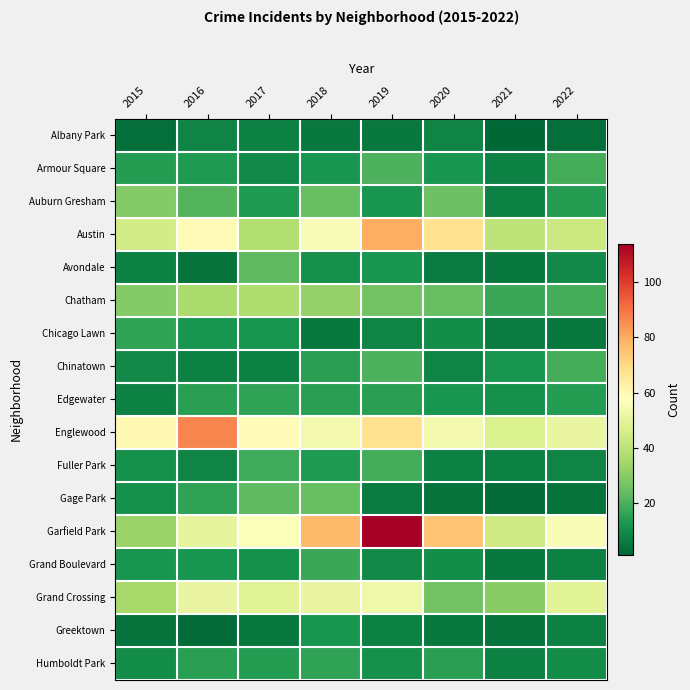

Reading right to left, transcribe all the data shown in this chart.

Albany Park: 2022=3	2021=1	2020=8	2019=5	2018=5	2017=7	2016=8	2015=3
Armour Square: 2022=19	2021=7	2020=12	2019=20	2018=12	2017=9	2016=13	2015=14
Auburn Gresham: 2022=14	2021=7	2020=25	2019=12	2018=24	2017=13	2016=21	2015=29
Austin: 2022=43	2021=40	2020=68	2019=80	2018=56	2017=38	2016=59	2015=45
Avondale: 2022=9	2021=5	2020=6	2019=12	2018=11	2017=23	2016=4	2015=7
Chatham: 2022=19	2021=17	2020=24	2019=26	2018=32	2017=37	2016=36	2015=29
Chicago Lawn: 2022=5	2021=6	2020=10	2019=8	2018=5	2017=12	2016=12	2015=16
Chinatown: 2022=19	2021=12	2020=8	2019=20	2018=15	2017=7	2016=7	2015=9
Edgewater: 2022=14	2021=11	2020=12	2019=15	2018=15	2017=16	2016=15	2015=7
Englewood: 2022=51	2021=47	2020=54	2019=68	2018=54	2017=59	2016=87	2015=60
Fuller Park: 2022=8	2021=7	2020=7	2019=19	2018=13	2017=18	2016=8	2015=11
Gage Park: 2022=4	2021=2	2020=4	2019=6	2018=24	2017=23	2016=16	2015=11
Garfield Park: 2022=56	2021=44	2020=75	2019=114	2018=77	2017=57	2016=50	2015=33
Grand Boulevard: 2022=7	2021=5	2020=10	2019=9	2018=17	2017=11	2016=12	2015=12
Grand Crossing: 2022=49	2021=30	2020=26	2019=53	2018=51	2017=49	2016=51	2015=35
Greektown: 2022=7	2021=4	2020=5	2019=7	2018=12	2017=5	2016=2	2015=4
Humboldt Park: 2022=10	2021=7	2020=15	2019=11	2018=16	2017=14	2016=15	2015=10